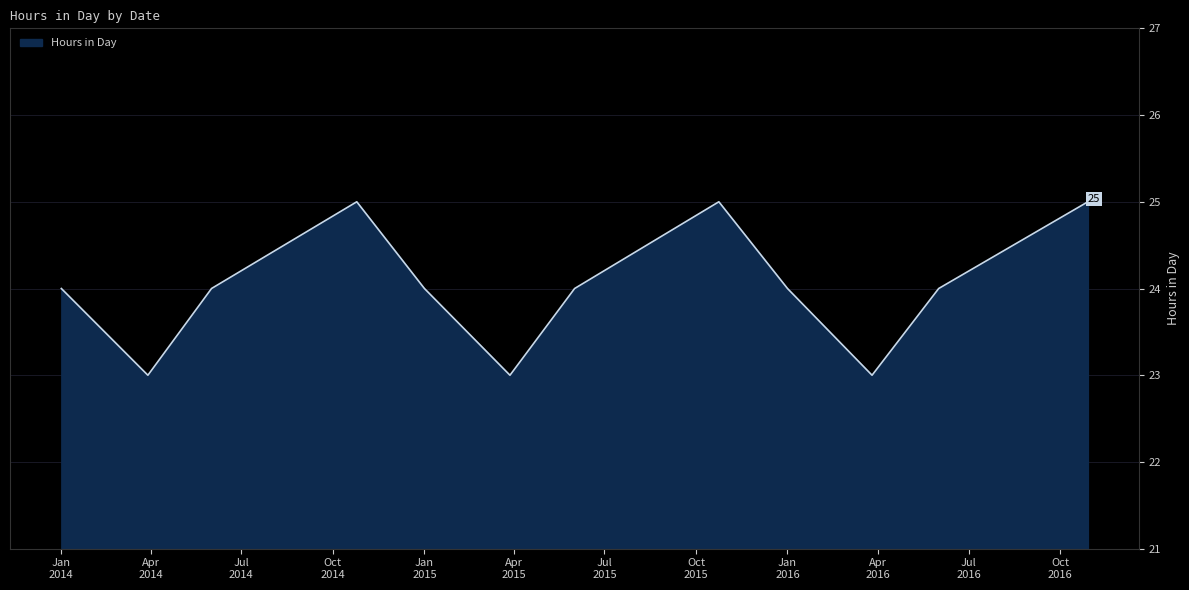

What is the minimum value shown in the chart?

23